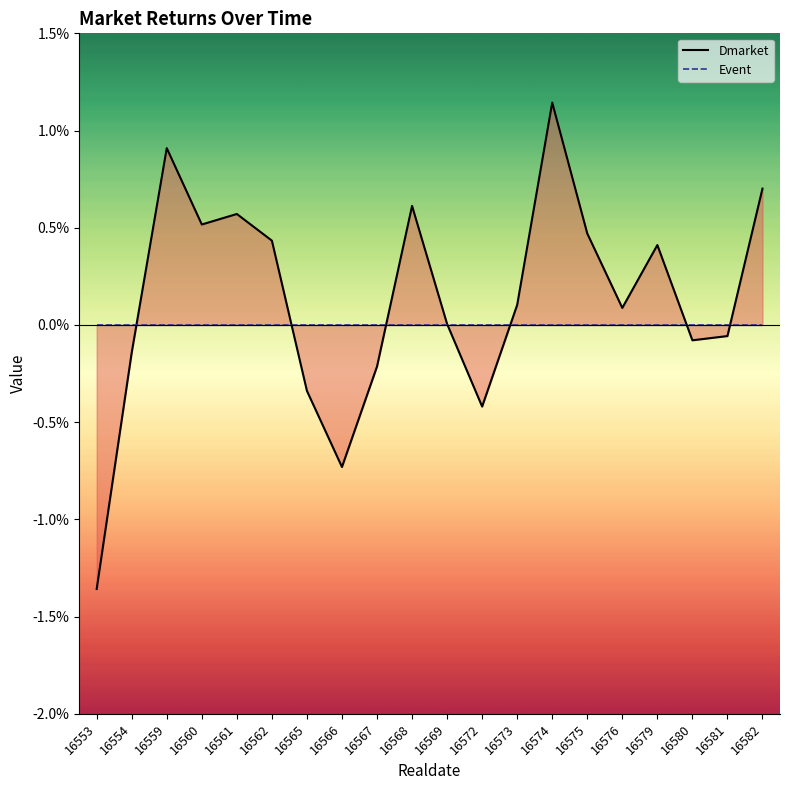

Is it true that Event equals 0.0 at 16565?

True